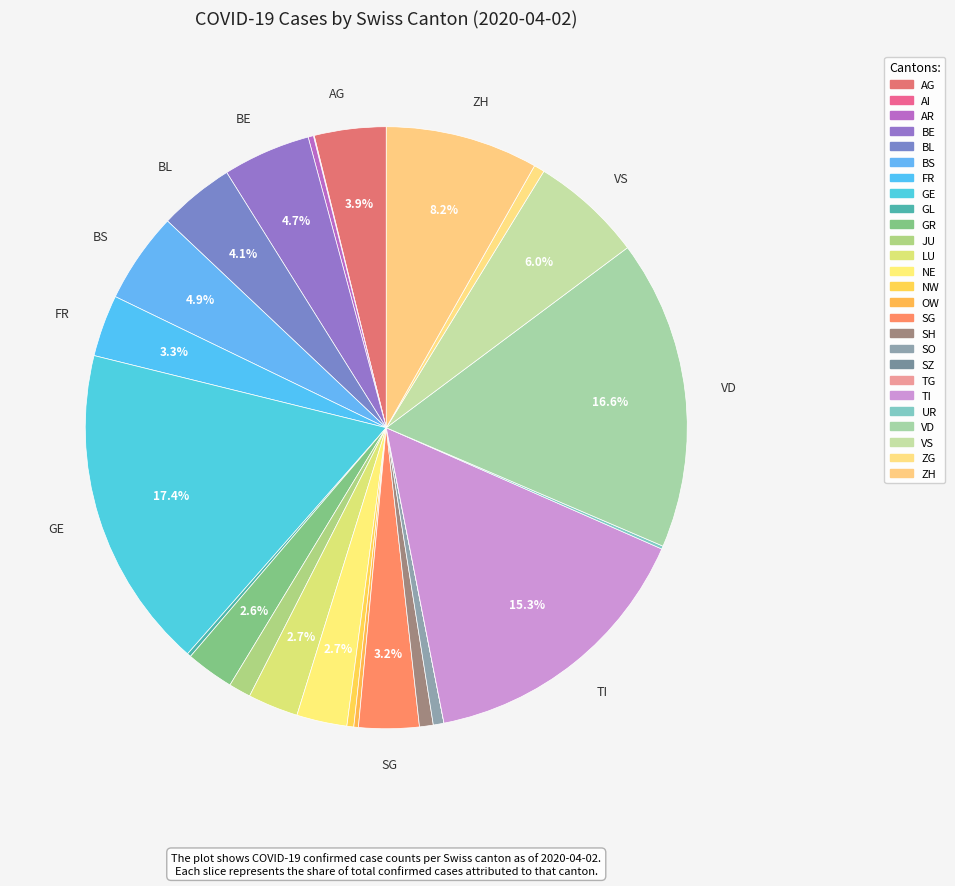

To the nearest percent, what percentage of the pie is GE?

17%